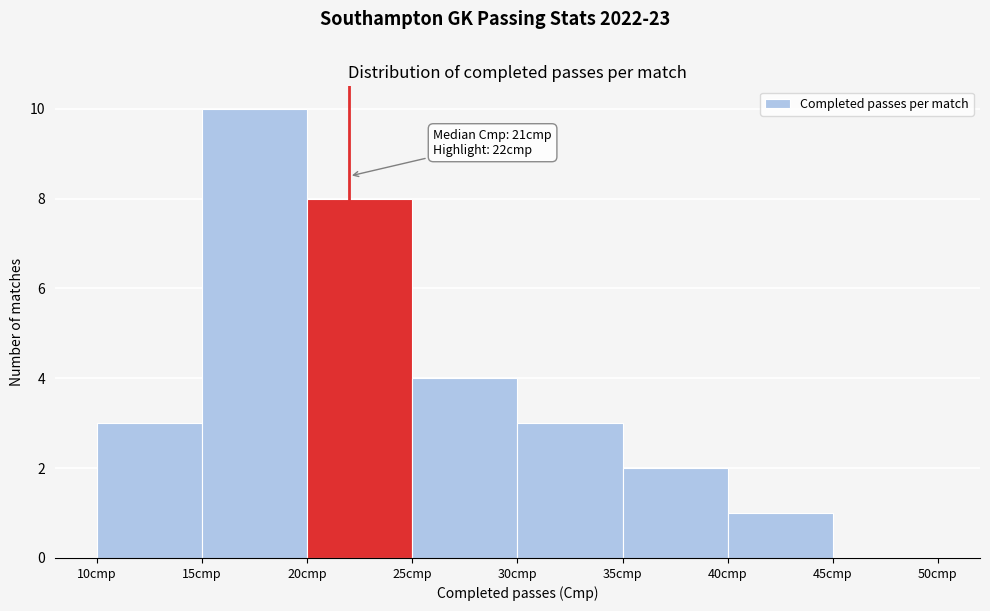

Over which range of the x-axis is the bar tallest?

15 to 20